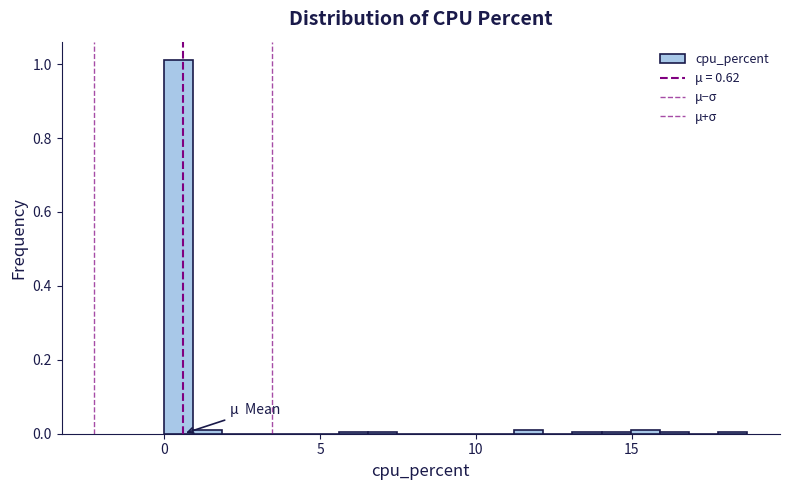

Read against the x-axis, roughly where is the centre of the tallest bar?

0.5